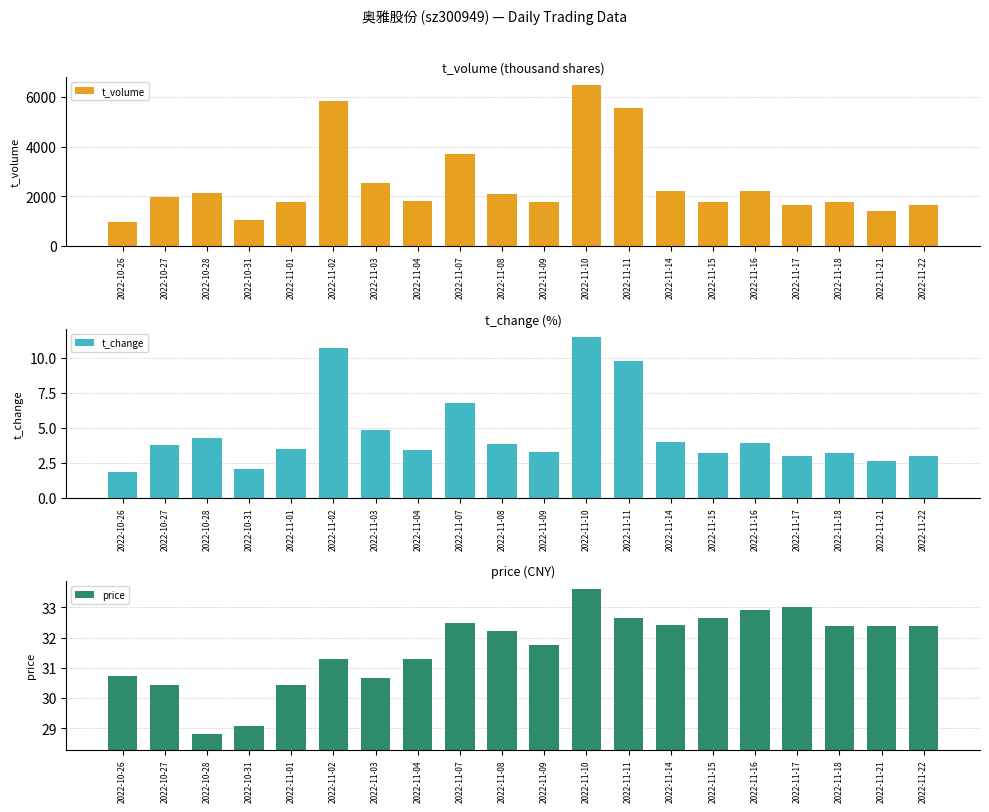

Rank the categories by price value from highest to lowest.

2022-11-10, 2022-11-17, 2022-11-16, 2022-11-15, 2022-11-11, 2022-11-07, 2022-11-14, 2022-11-18, 2022-11-22, 2022-11-21, 2022-11-08, 2022-11-09, 2022-11-02, 2022-11-04, 2022-10-26, 2022-11-03, 2022-10-27, 2022-11-01, 2022-10-31, 2022-10-28